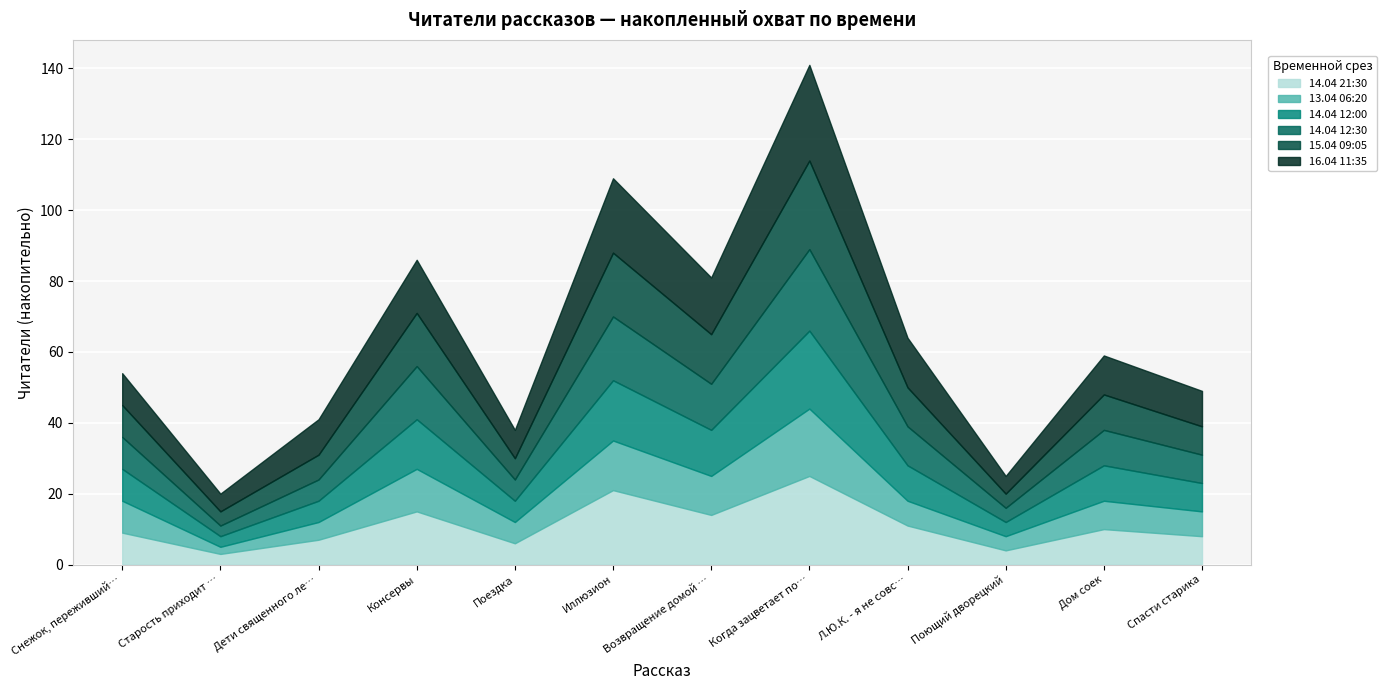

Between Снежок, переживший лето and Дом соек, which series saw the biggest shift?

16.04 11:35